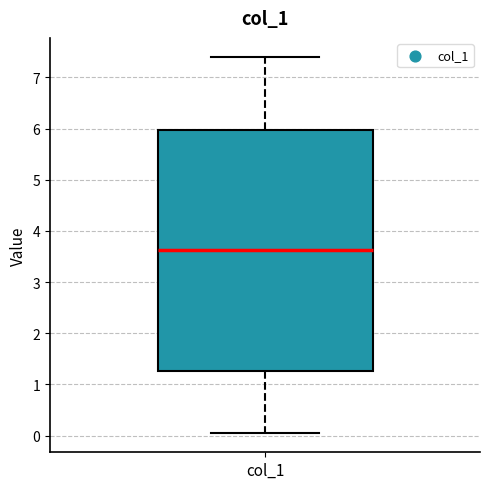

Read this box plot against the y-axis: the position of the median line, the range covered by the box, and the ends of both whiskers. The values are not printed on the chart, so give them approximately, as read against the axis.

median 3.6, box 1.3 to 6.0, whiskers 0.0 to 7.4